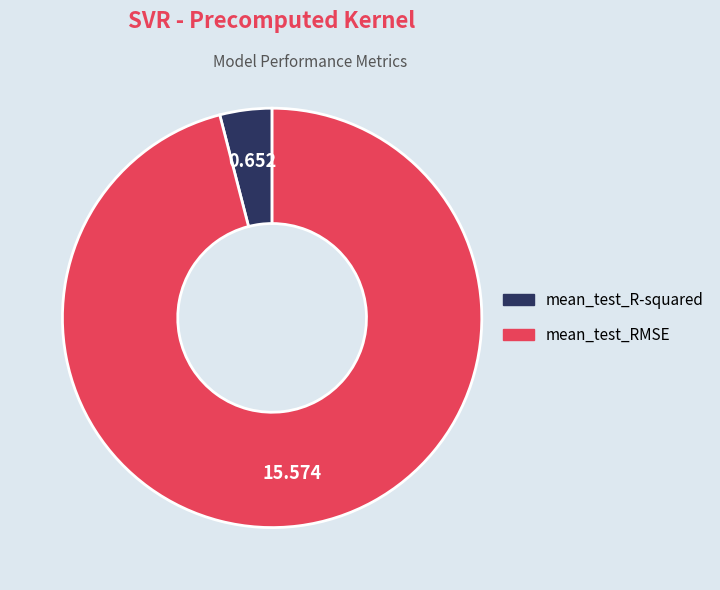

Which has a higher value, mean_test_R-squared or mean_test_RMSE?

mean_test_RMSE